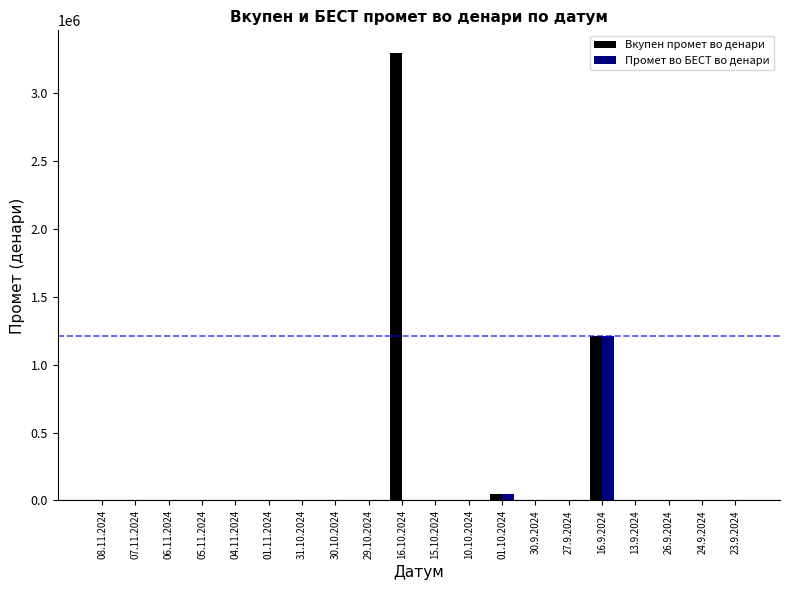

Which series changed the most between 16.10.2024 and 16.9.2024?

Вкупен промет во денари